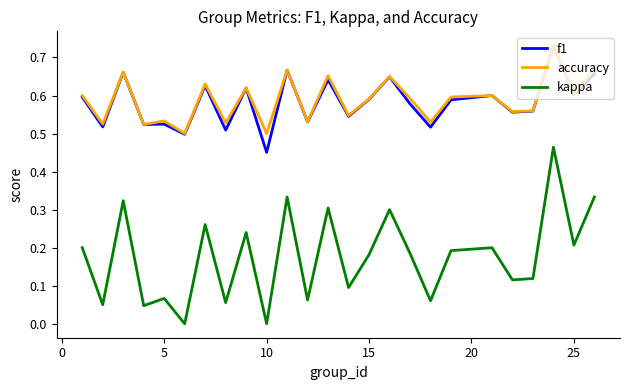

Which series has the largest range (max minus min)?

kappa